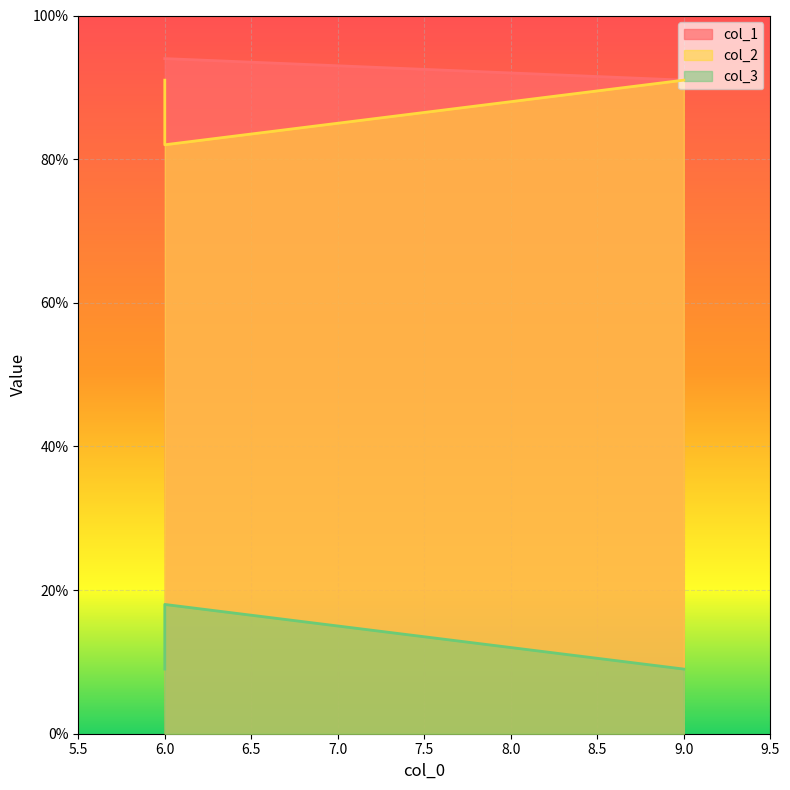

Does the chart display data point markers on the line(s)?

No